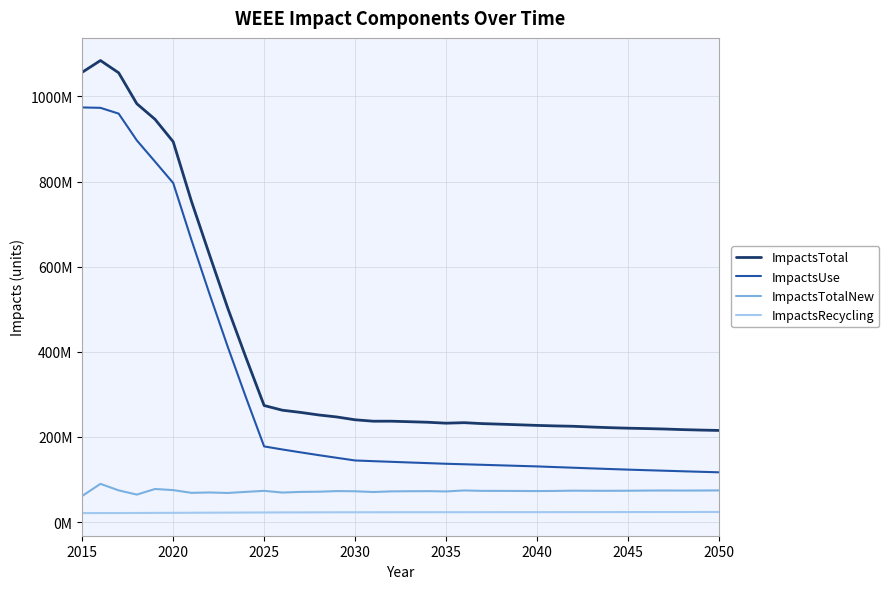

Does the chart have visible grid lines?

Yes